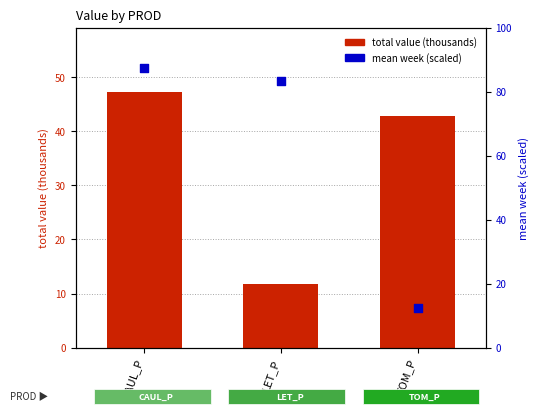

What is the total value across all series at LET_P?

95.1